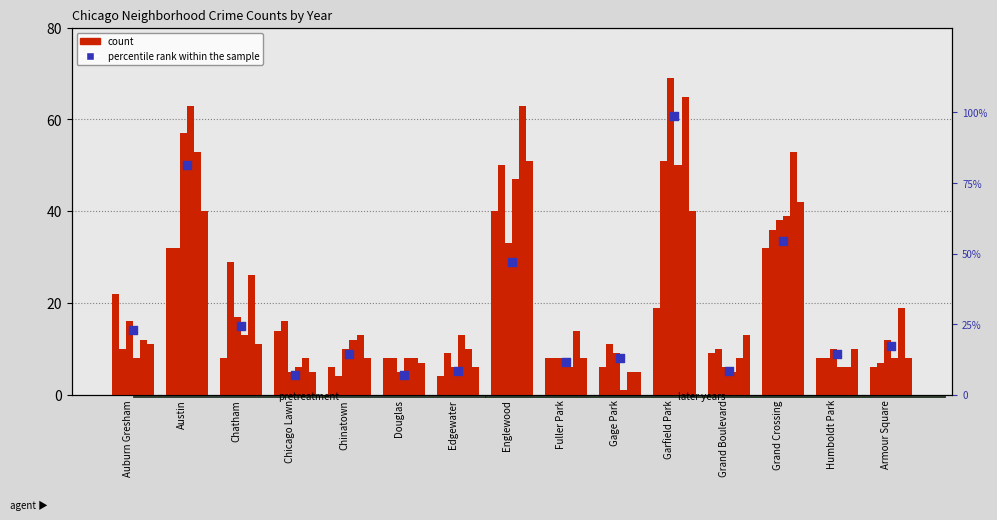

What is the ratio of the value at Chicago Lawn to the value at Grand Boulevard?

0.8